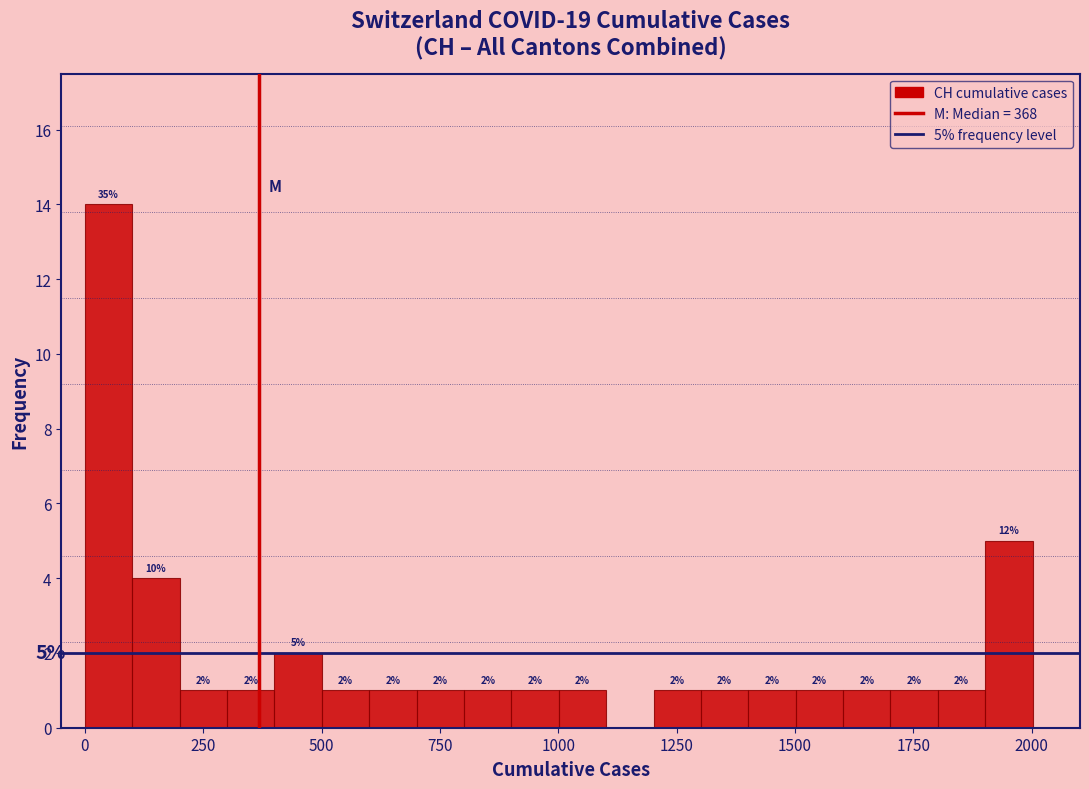

Read against the x-axis, roughly where is the centre of the tallest bar?

50